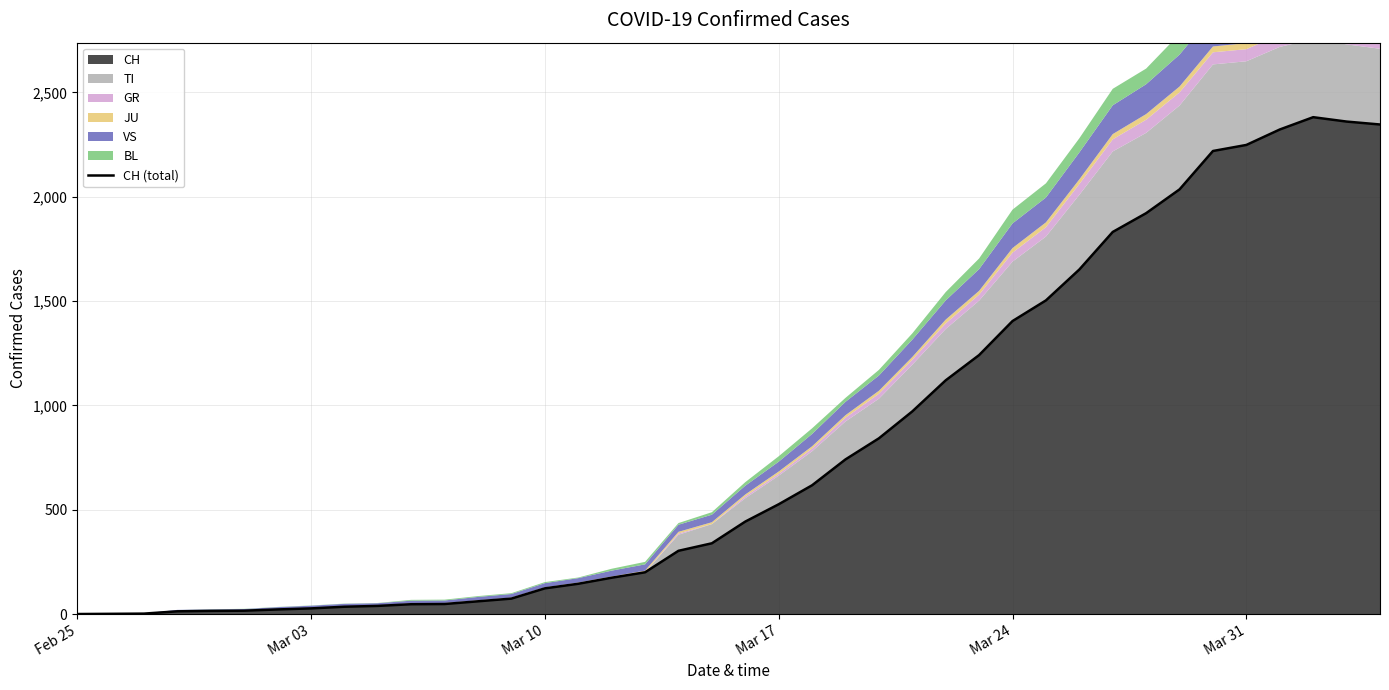

Where does the data first go above 443?

Mar 17